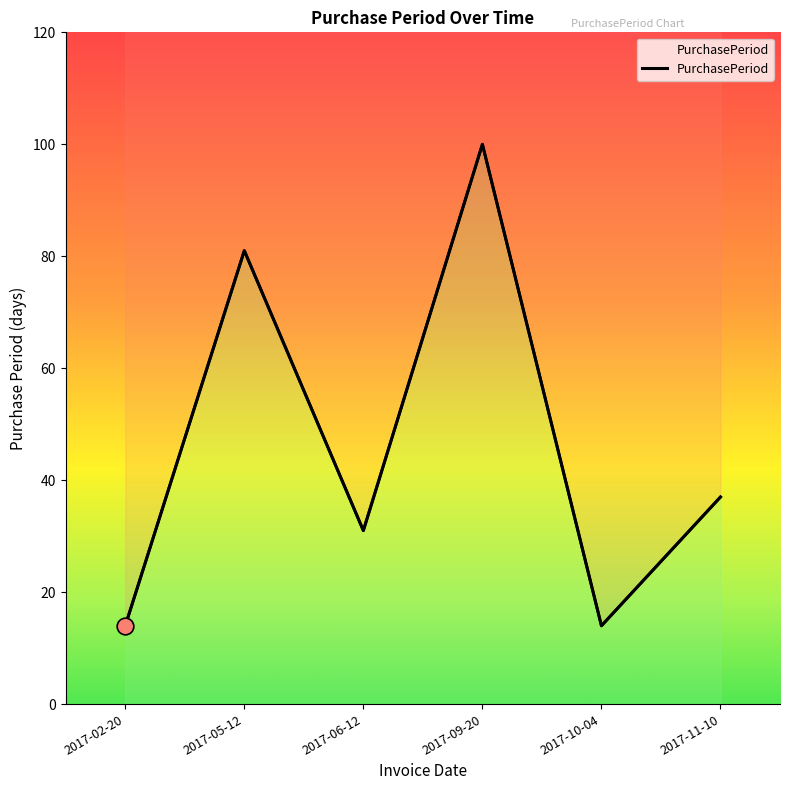

How many points are higher than both their immediate neighbors (excluding endpoints)?

2